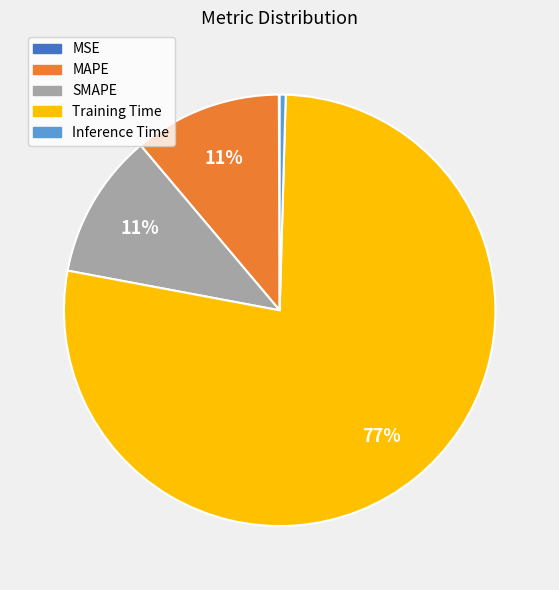

Do MAPE and SMAPE together represent more than half of the pie?

No